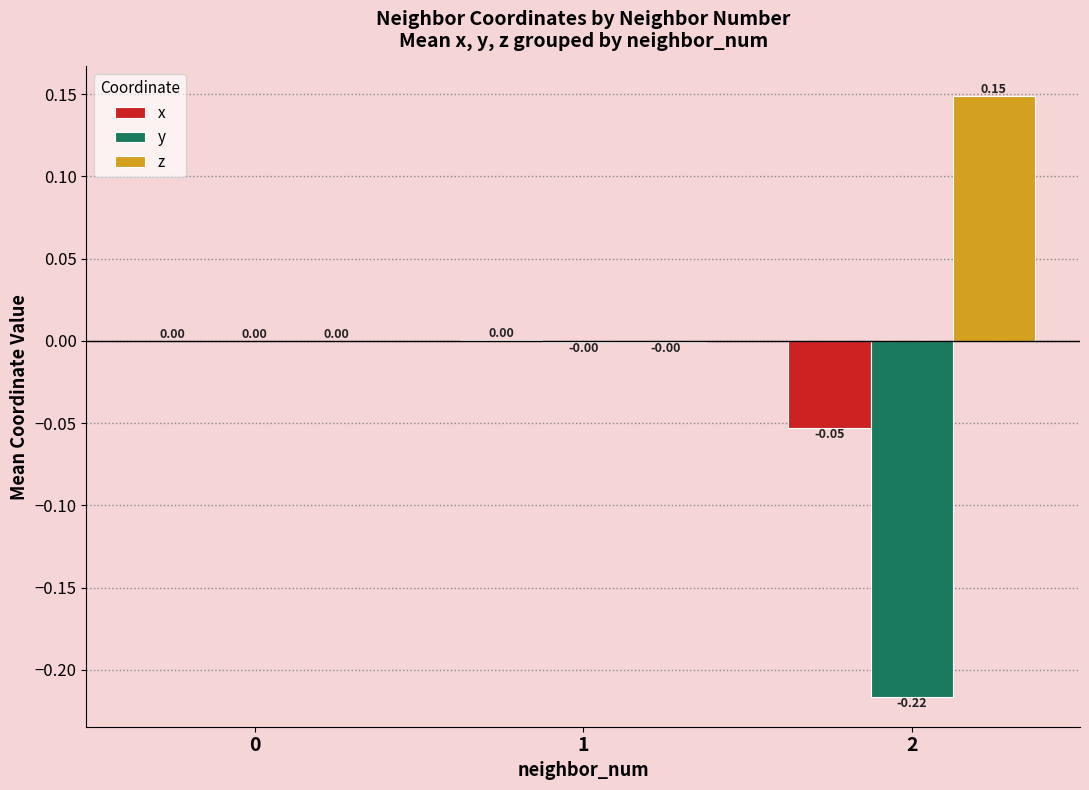

The x series shows 0.0 at 0. True or false?

True